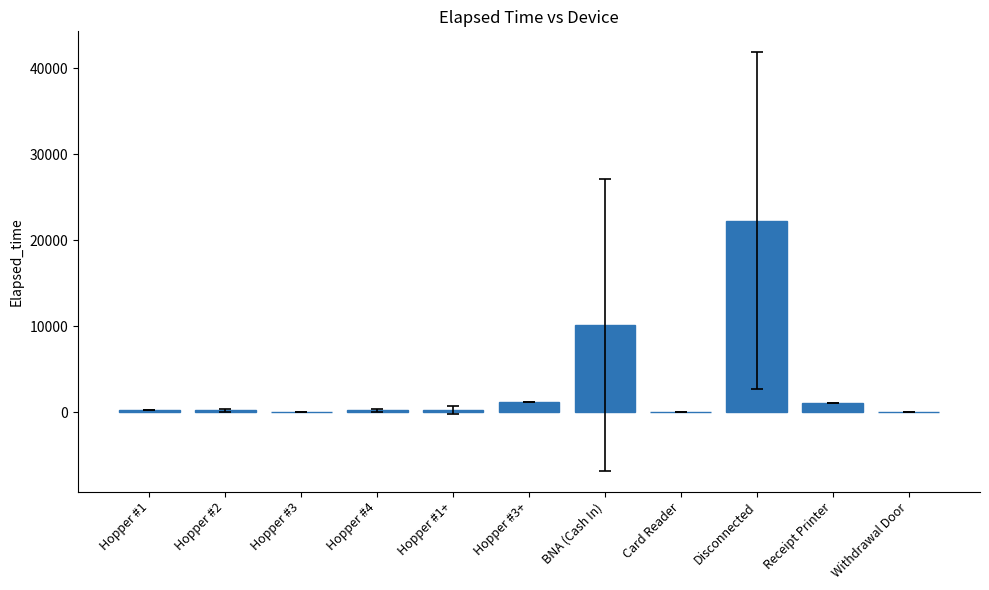

How many data points does each series have?

11